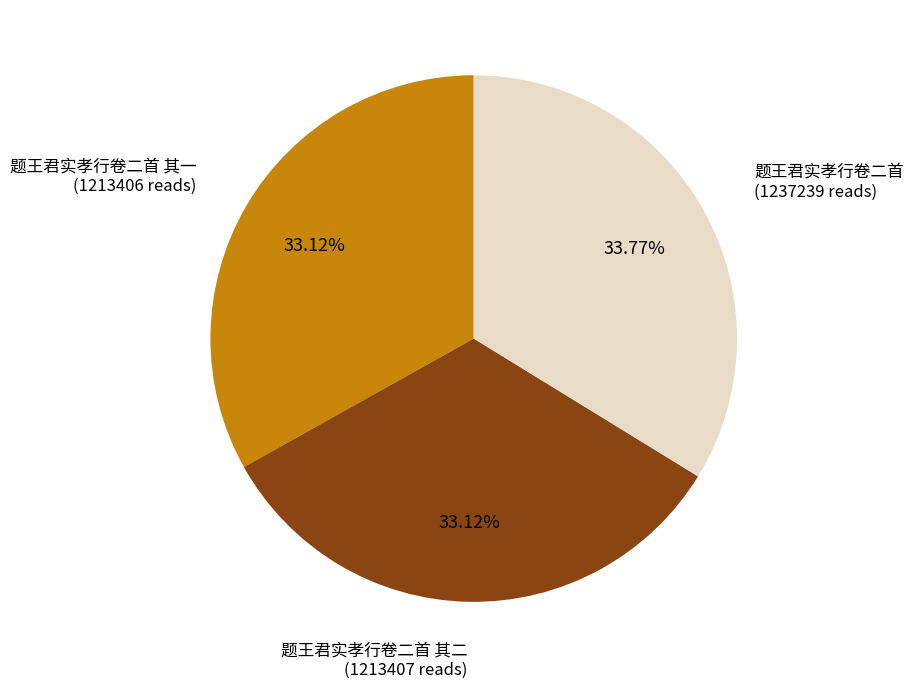

Does any single category account for the majority?

No